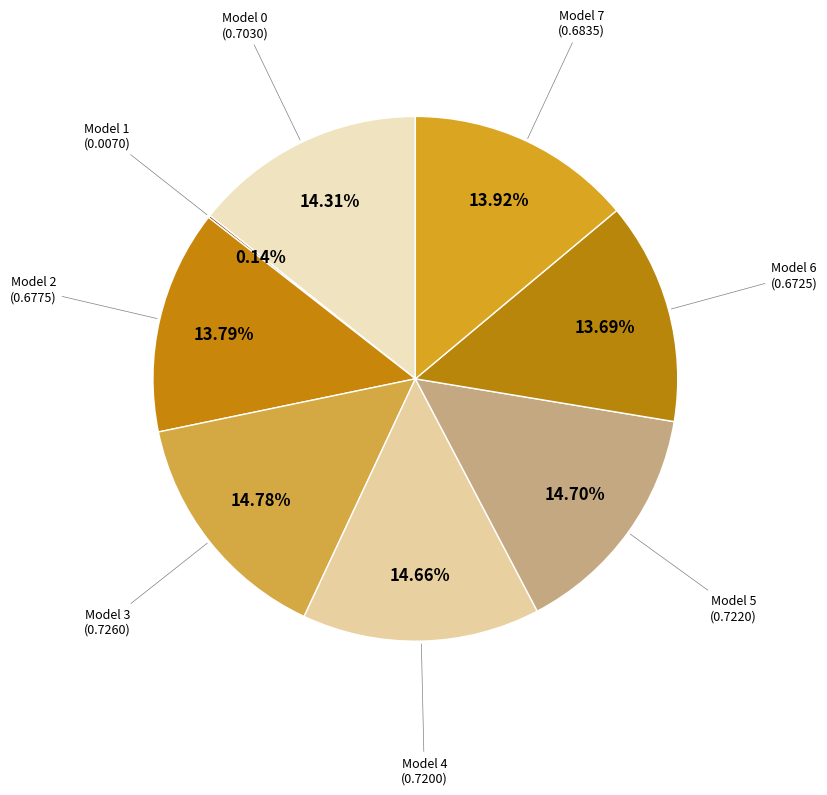

Rank the categories by value from highest to lowest.

3, 5, 4, 0, 7, 2, 6, 1